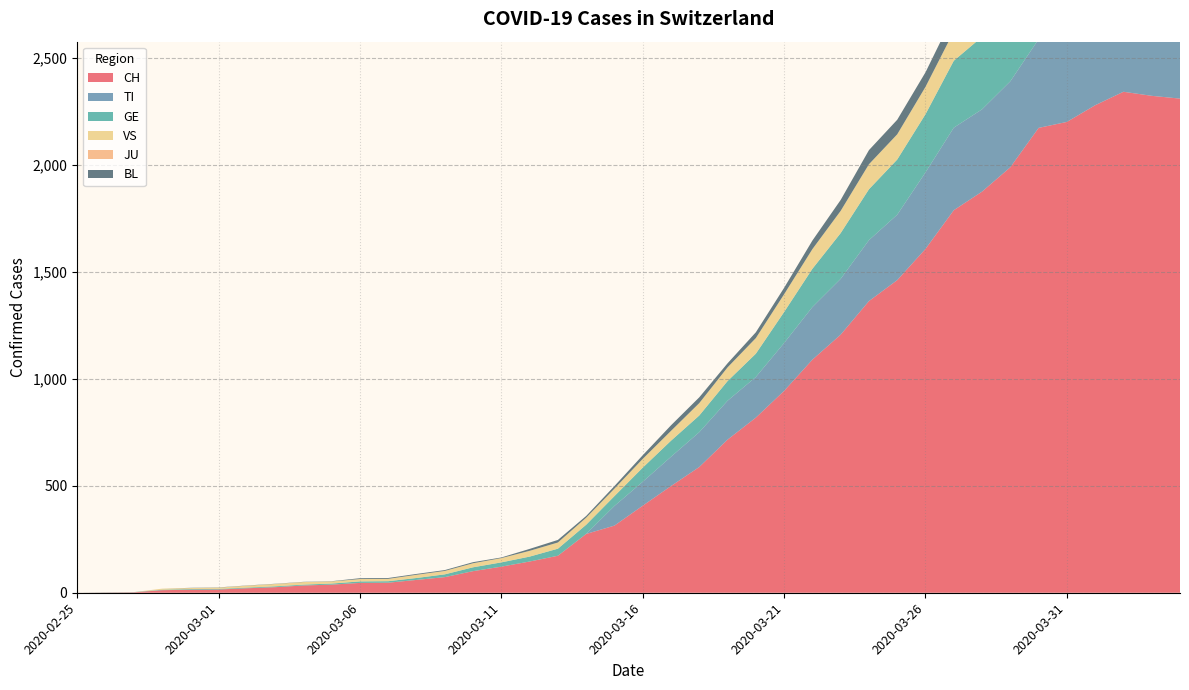

Reading left to right, transcribe all the data shown in this chart.

CH: 0	1	2	12	14	15	21	26	34	38	46	47	60	73	101	122	146	173	275	314	407	499	588	716	819	944	1090	1207	1364	1462	1608	1789	1876	1990	2174	2202	2280	2343	2324	2311
TI: 0	0	0	0	0	0	0	0	0	0	0	0	0	0	0	0	0	0	0	92	112	137	163	182	190	224	246	261	285	306	358	386	385	402	415	401	396	374	370	363
GE: 0	1	1	2	3	3	3	4	4	5	7	7	9	13	18	20	23	33	43	46	66	75	78	92	109	145	179	214	238	258	272	313	339	365	382	405	406	424	424	421
VS: 0	0	0	5	5	6	9	11	12	10	11	11	15	16	19	20	27	29	33	35	41	46	58	64	73	83	92	104	117	118	128	137	142	152	152	151	145	145	145	148
JU: 0	0	0	0	0	0	0	0	0	0	0	0	0	0	0	0	0	0	0	0	0	0	0	0	0	0	0	0	0	0	0	0	0	0	0	0	0	0	0	0
BL: 0	0	0	0	1	1	1	1	1	1	4	4	4	4	5	3	9	12	8	12	17	26	27	19	27	30	40	51	66	68	68	79	75	99	86	88	86	81	82	73